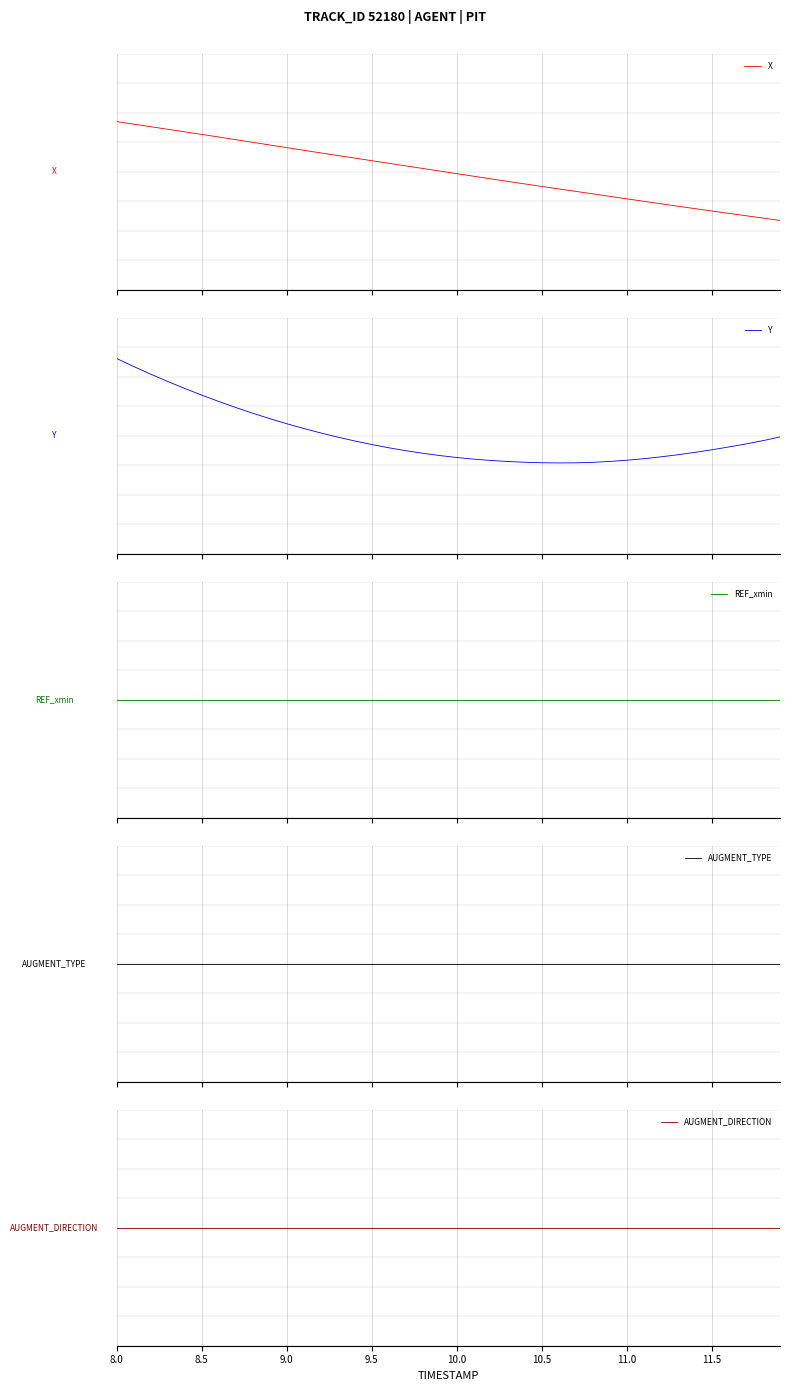

Rank the series by their maximum value, from highest to lowest.

Y, X, REF_xmin, AUGMENT_TYPE, AUGMENT_DIRECTION